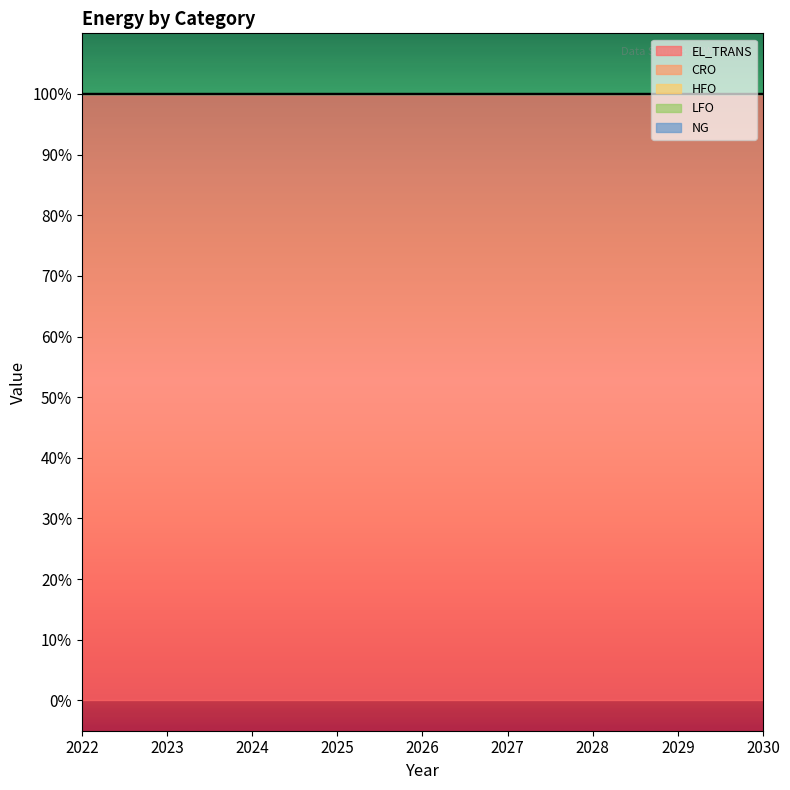

How many distinct data groups are displayed?

5